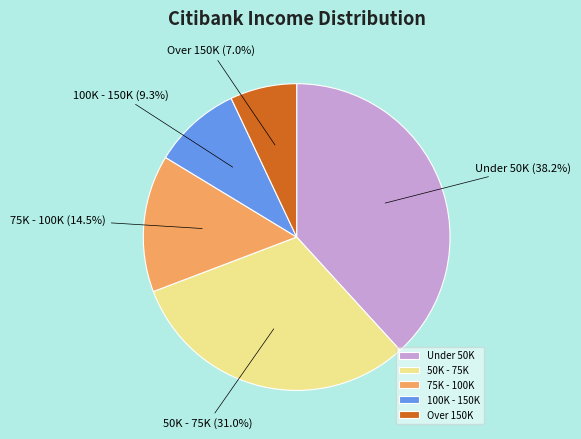

Does Under 50K account for over 50% of the chart?

No